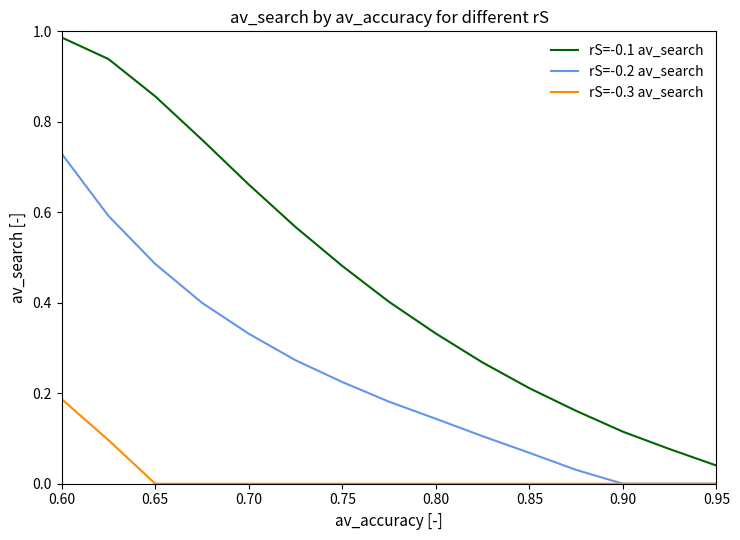

True or false: rS=-0.1 av_search and rS=-0.3 av_search cross at least once.

False